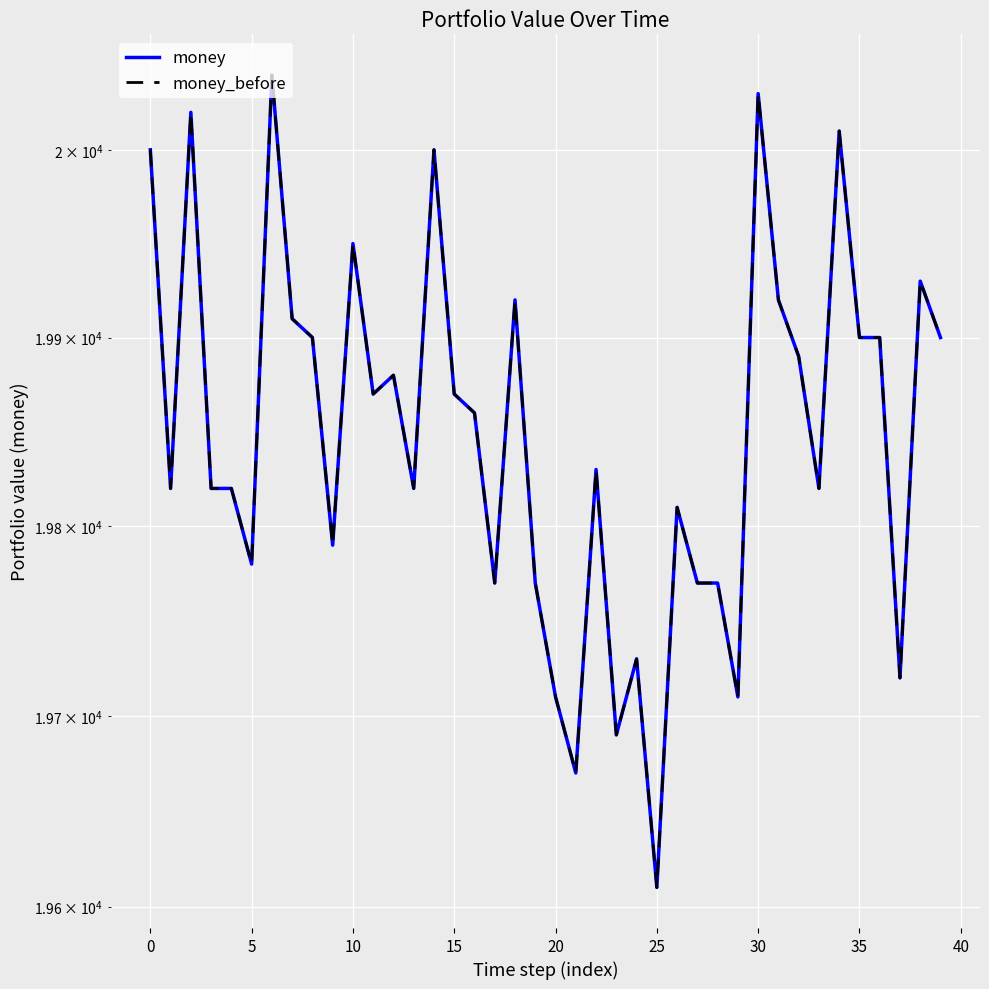

True or false: money and money_before intersect in this chart.

False